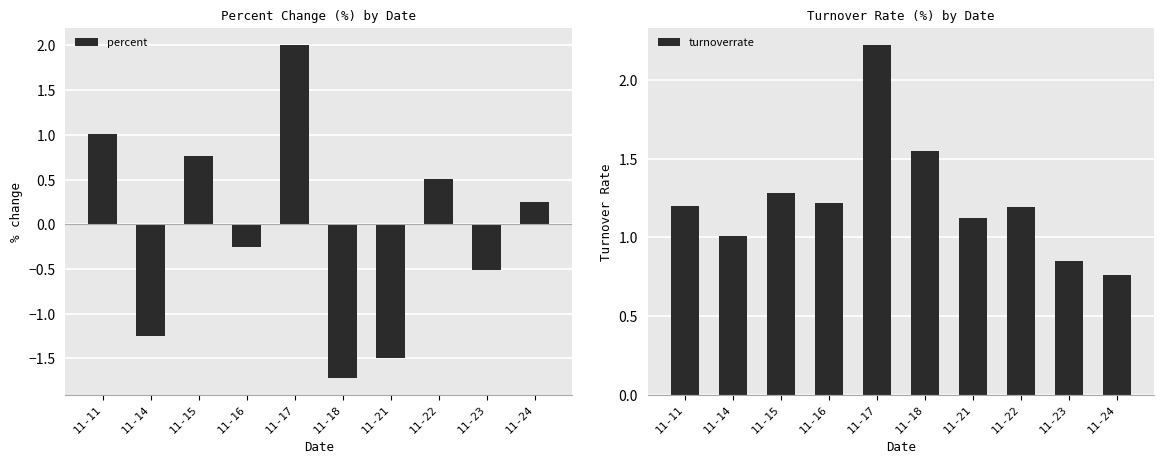

At which category is the sum across all series the highest?

11-17